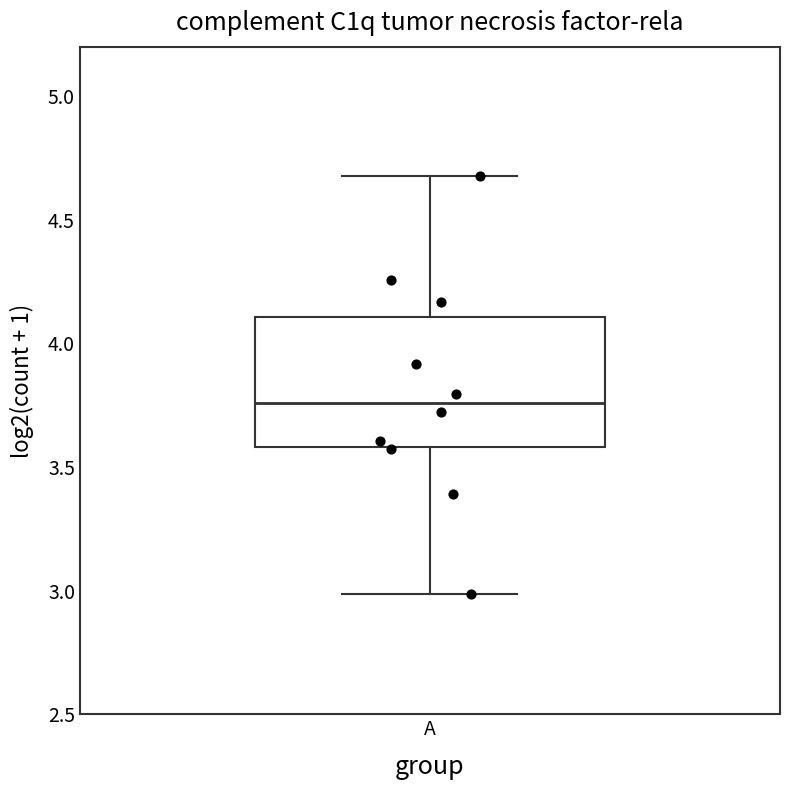

Where does the median line of the box for A sit on the y-axis? The values are not printed on the chart, so give them approximately, as read against the axis.

3.75